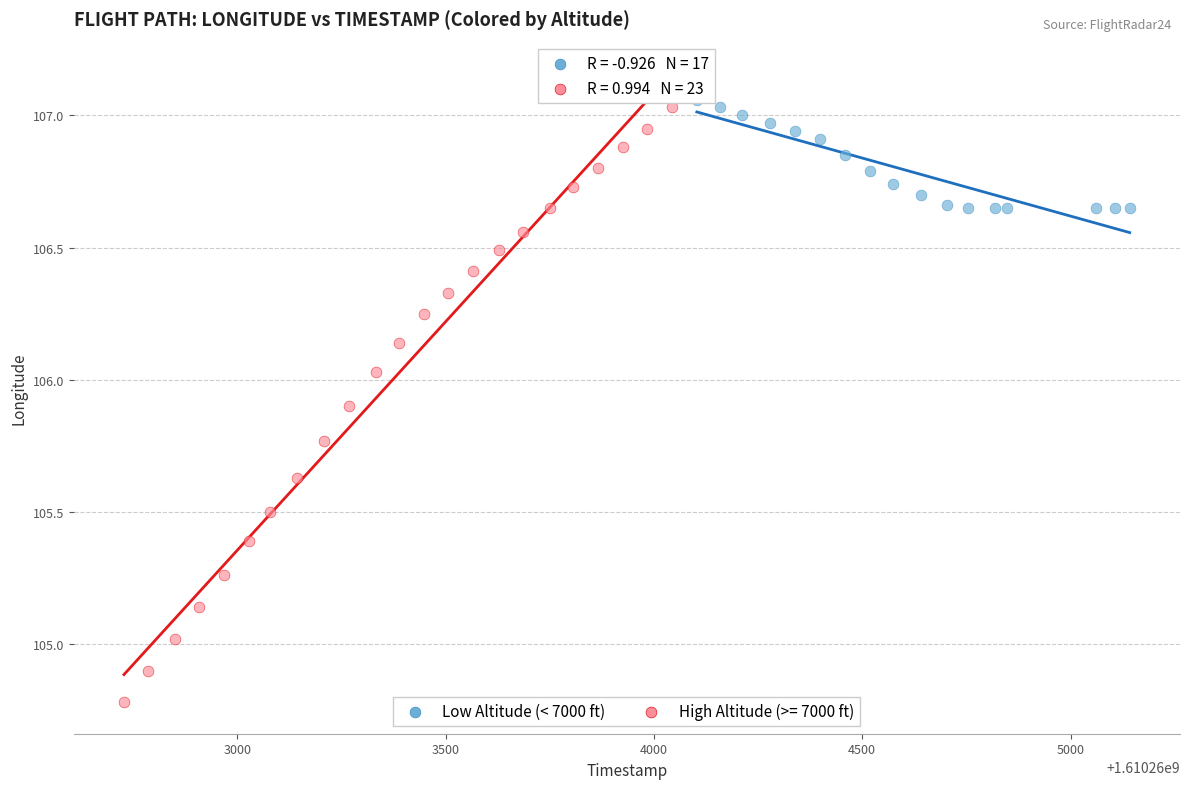

Which series contains the lowest Y value?

High Altitude (>= 7000 ft)